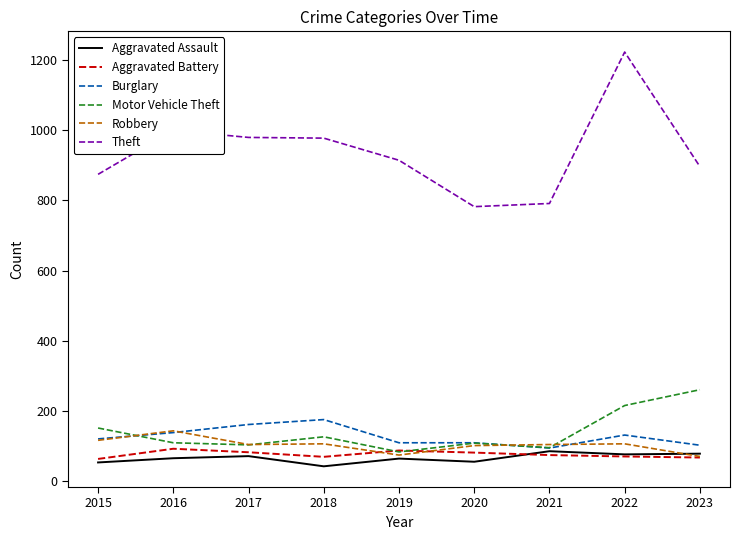

True or false: Theft and Motor Vehicle Theft cross at least once.

False